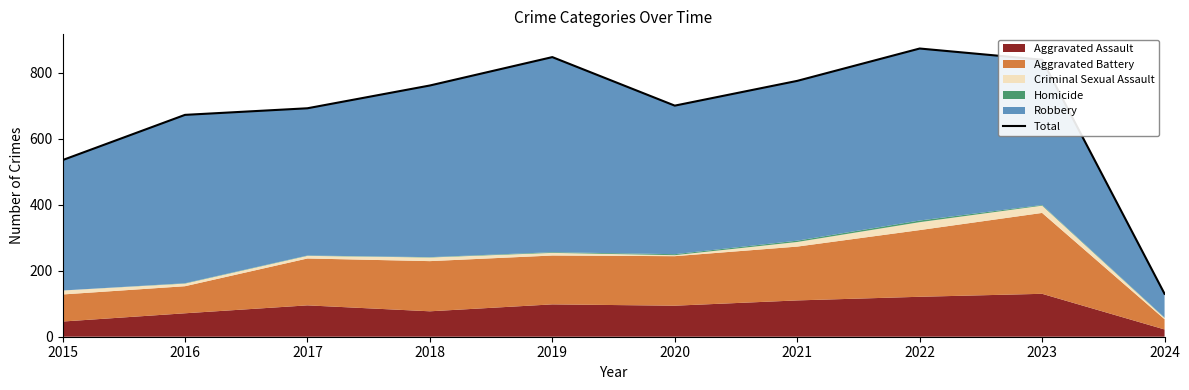

Reading left to right, extract all data points from this chart.

2015=535	2016=672	2017=692	2018=761	2019=847	2020=700	2021=775	2022=873	2023=839	2024=130